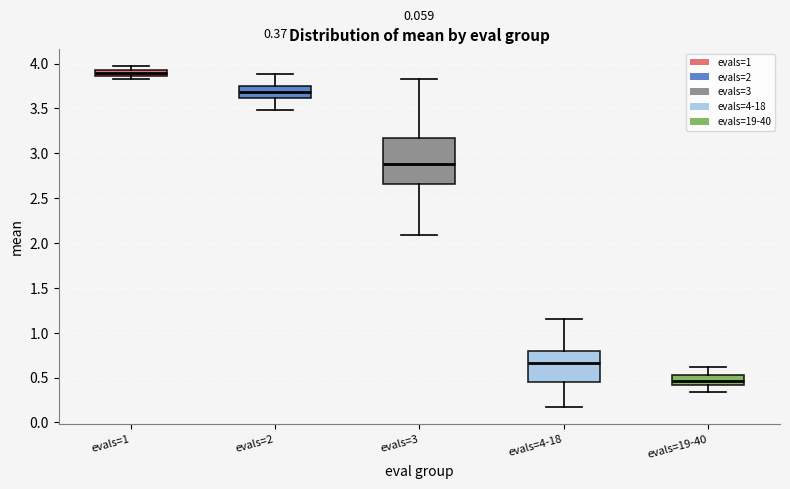

Which box has the highest median line?

evals=1